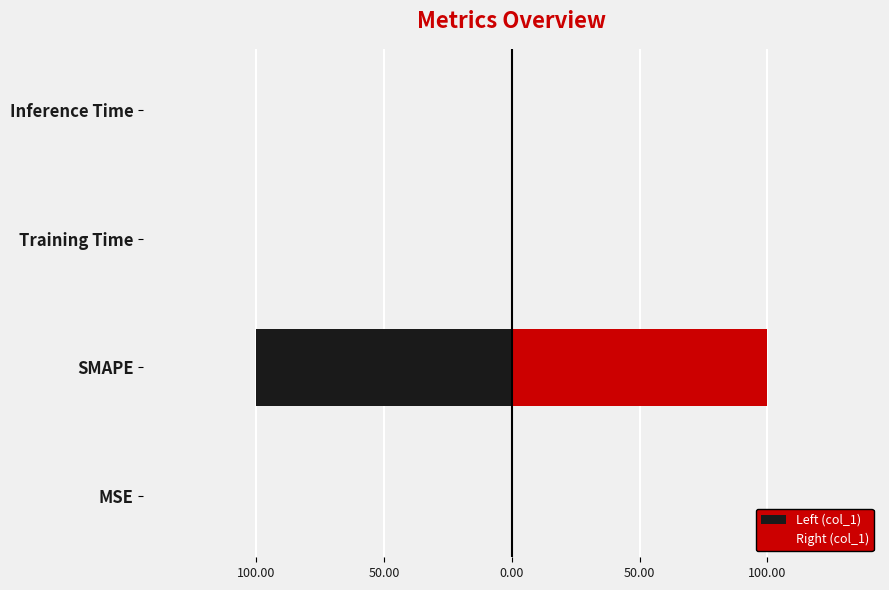

What is the difference between the maximum and minimum values in the Left (col_1) series?

100.0